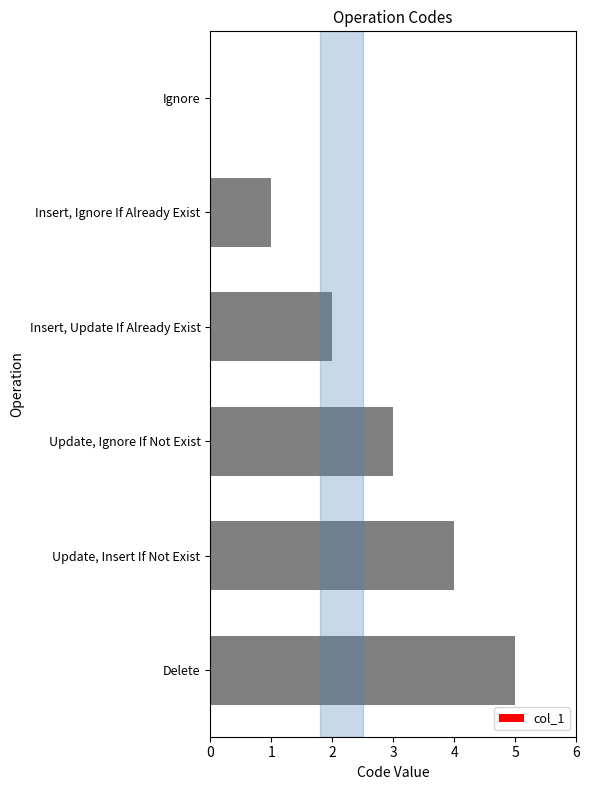

The chart shows a value of 7 at Delete. True or false?

False